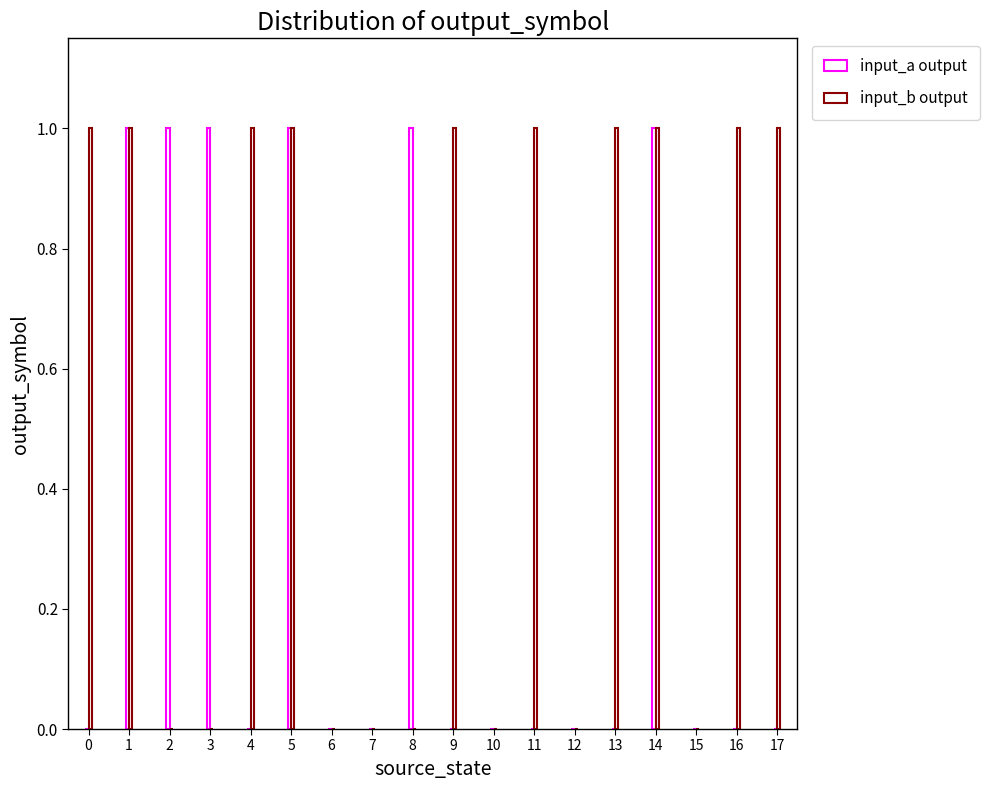

At which category does the chart reach its peak across all series?

1